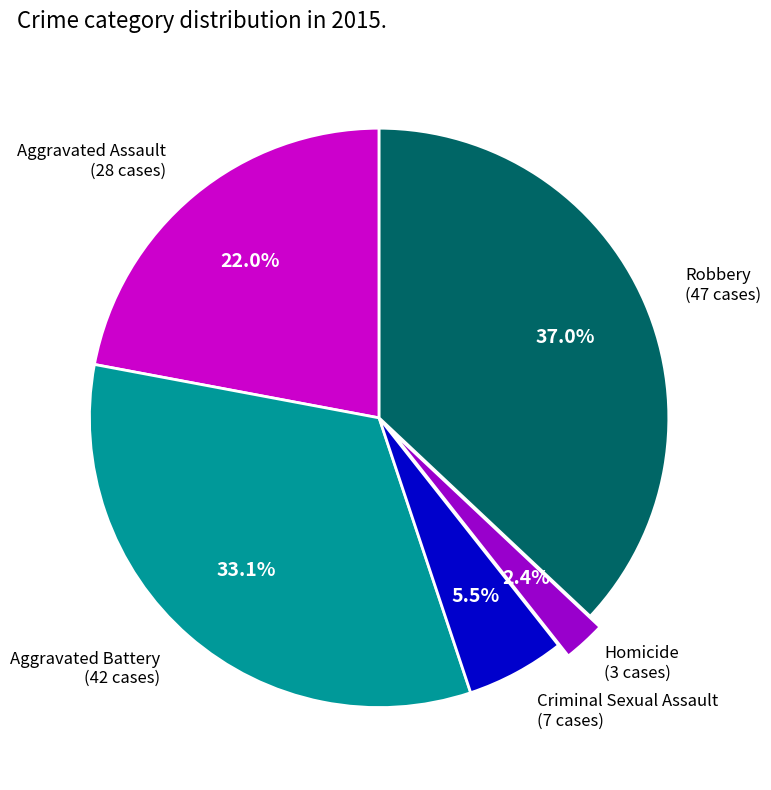

Rank the categories by value from highest to lowest.

Robbery, Aggravated Battery, Aggravated Assault, Criminal Sexual Assault, Homicide